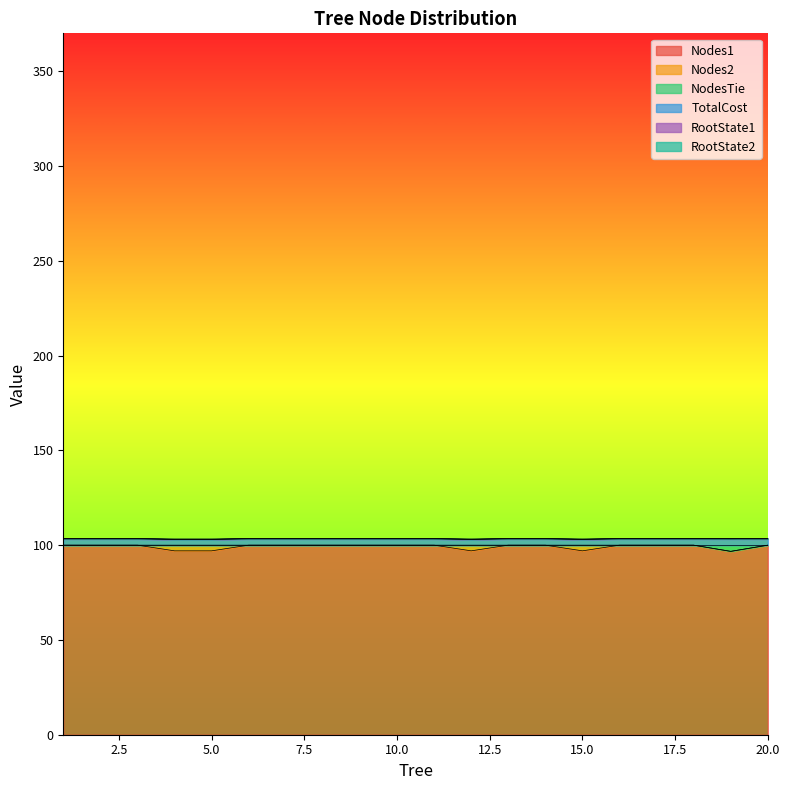

What value does the NodesTie series have at 20?

100.0